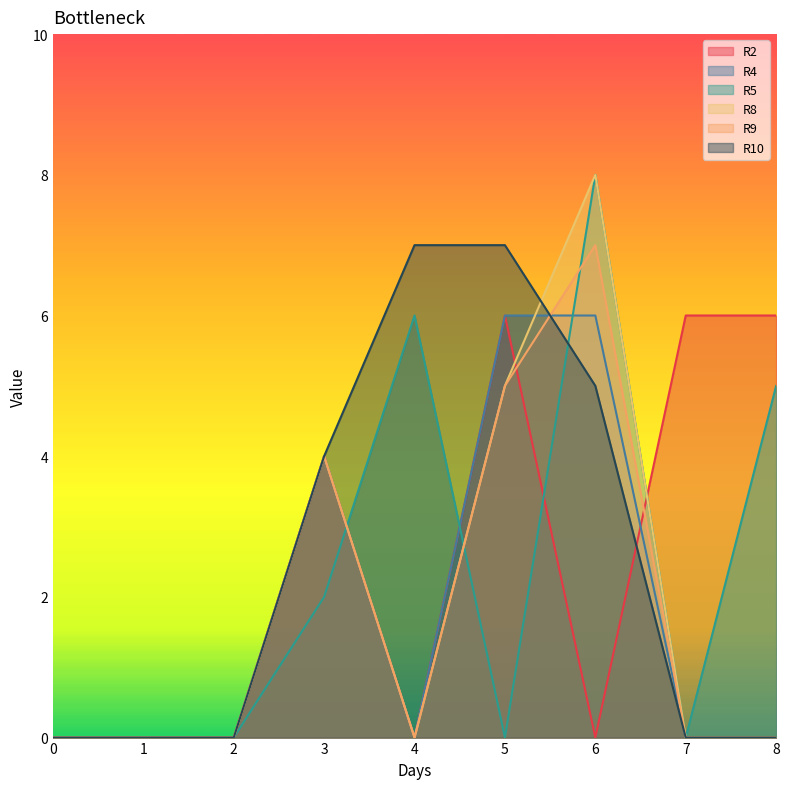

Rank the series at 1 from lowest to highest value.

R2, R4, R5, R8, R9, R10